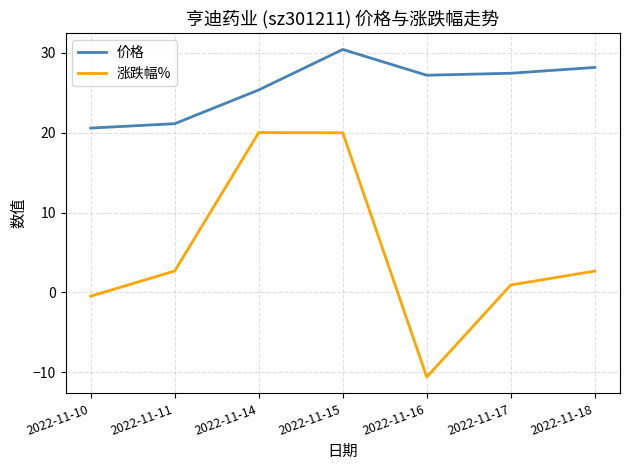

True or false: 涨跌幅% and 价格 cross at least once.

False